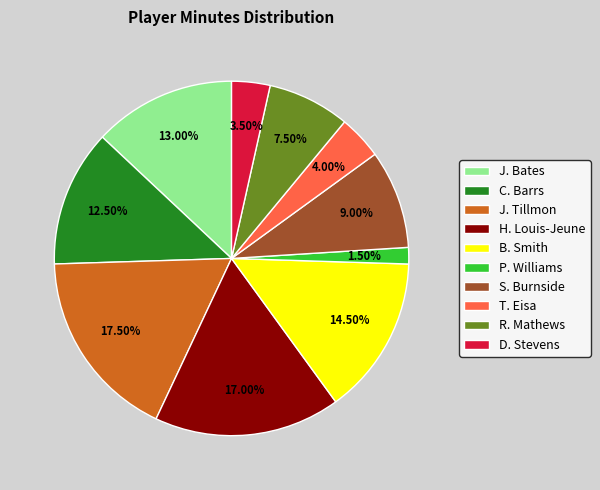

Is it true that H. Louis-Jeune is 9% of the pie?

False